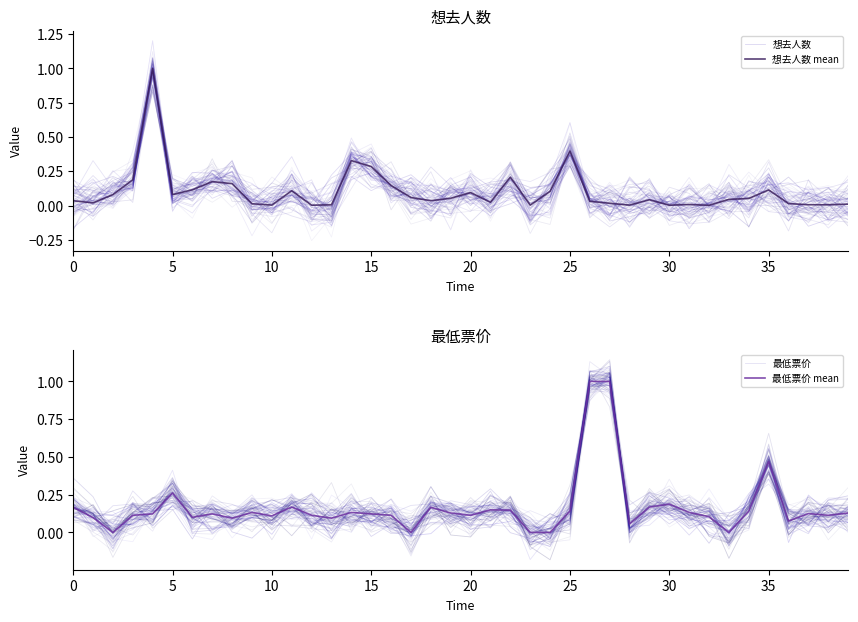

Which series changed the most between 13 and 14?

想去人数